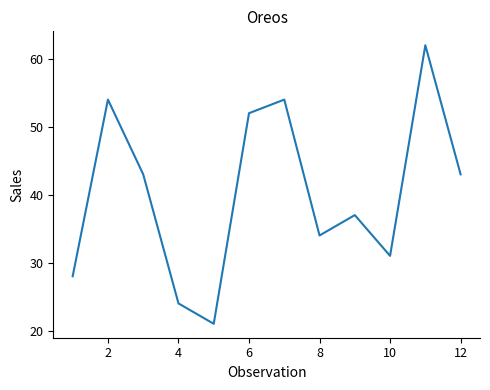

What is the greatest value displayed?

62